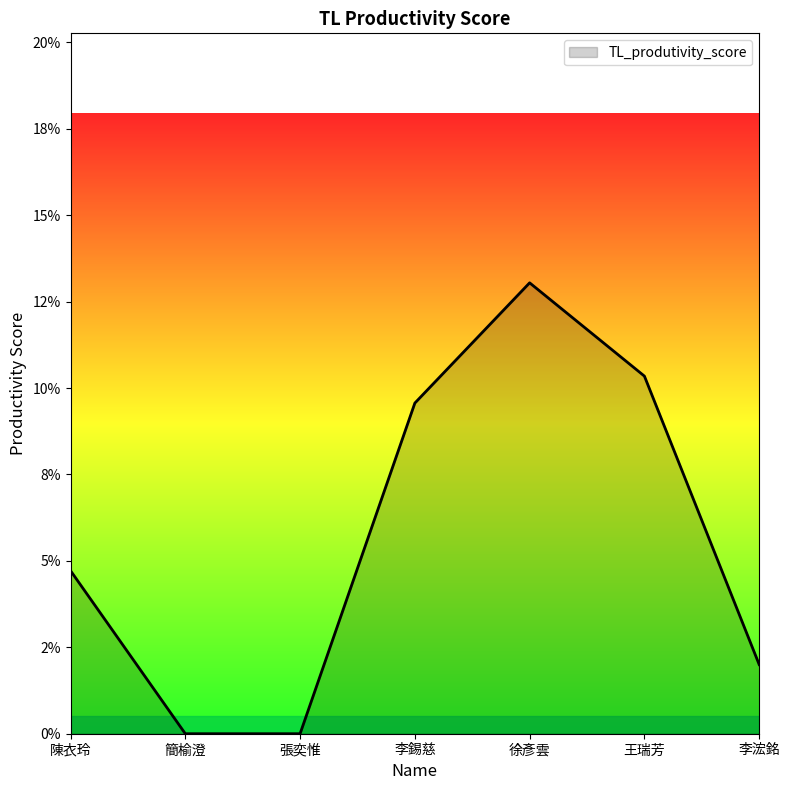

Does the chart have visible grid lines?

No